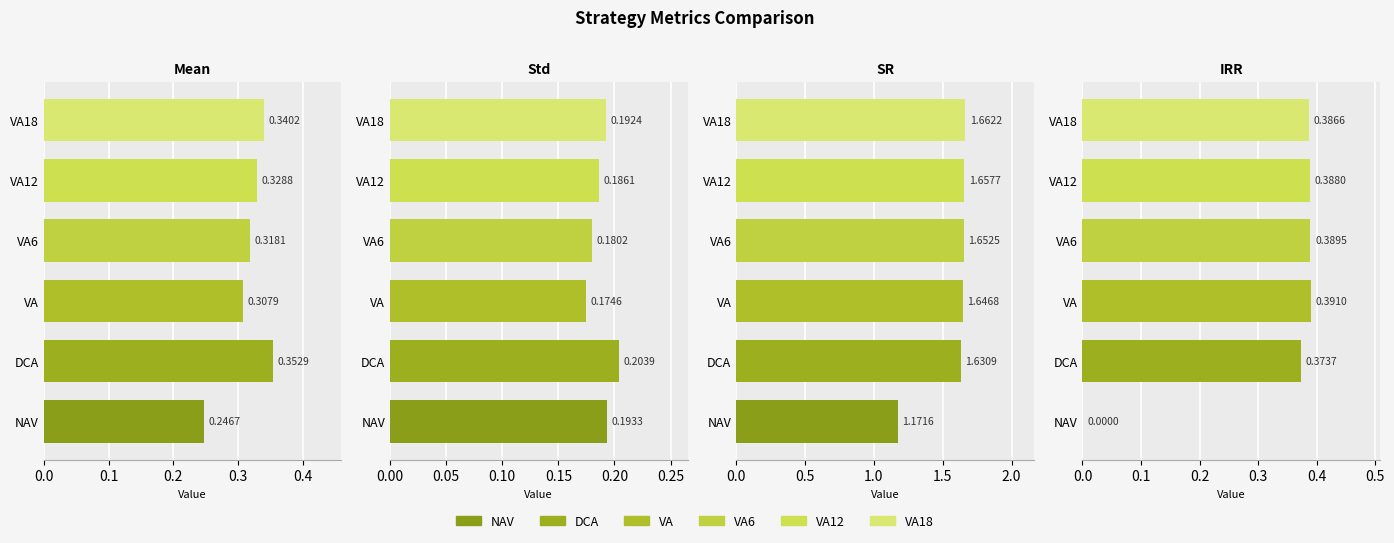

What are all the series names shown in the legend?

NAV, DCA, VA, VA6, VA12, VA18